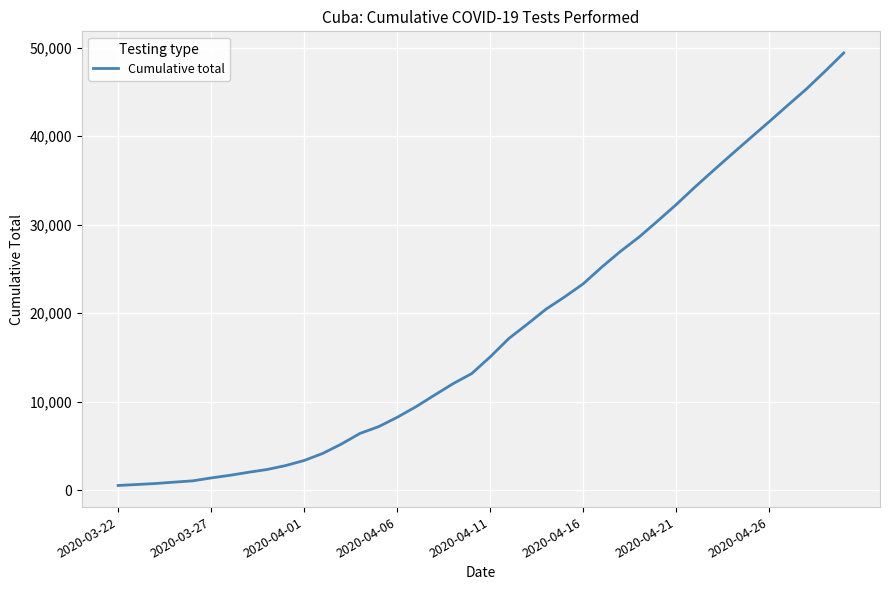

What is the difference between the maximum and minimum values?

48891